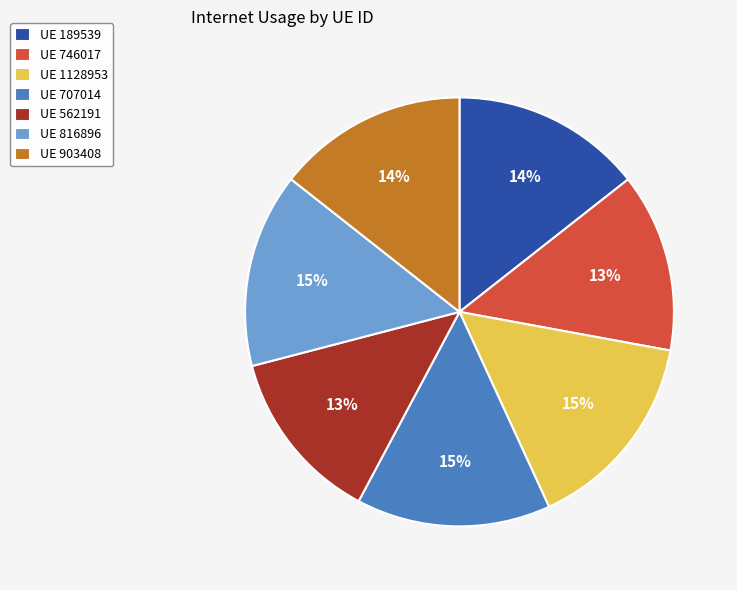

Which has a higher value, UE 746017 or UE 1128953?

UE 1128953